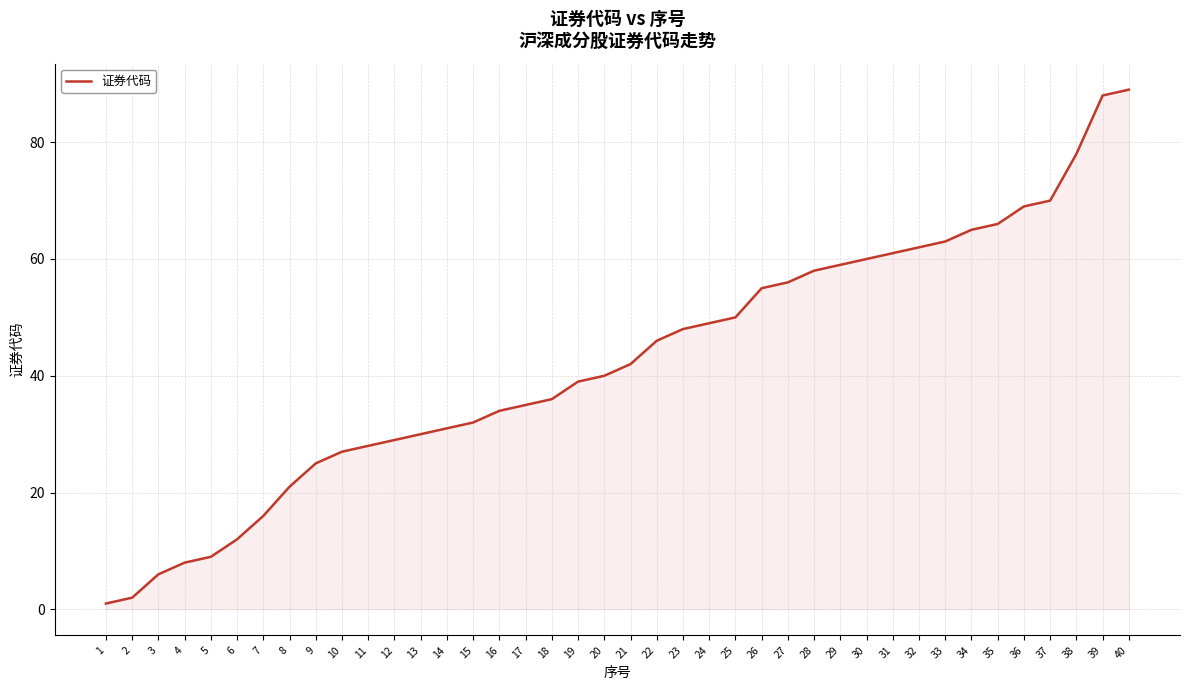

Where is the data nearest to the value 45?

22